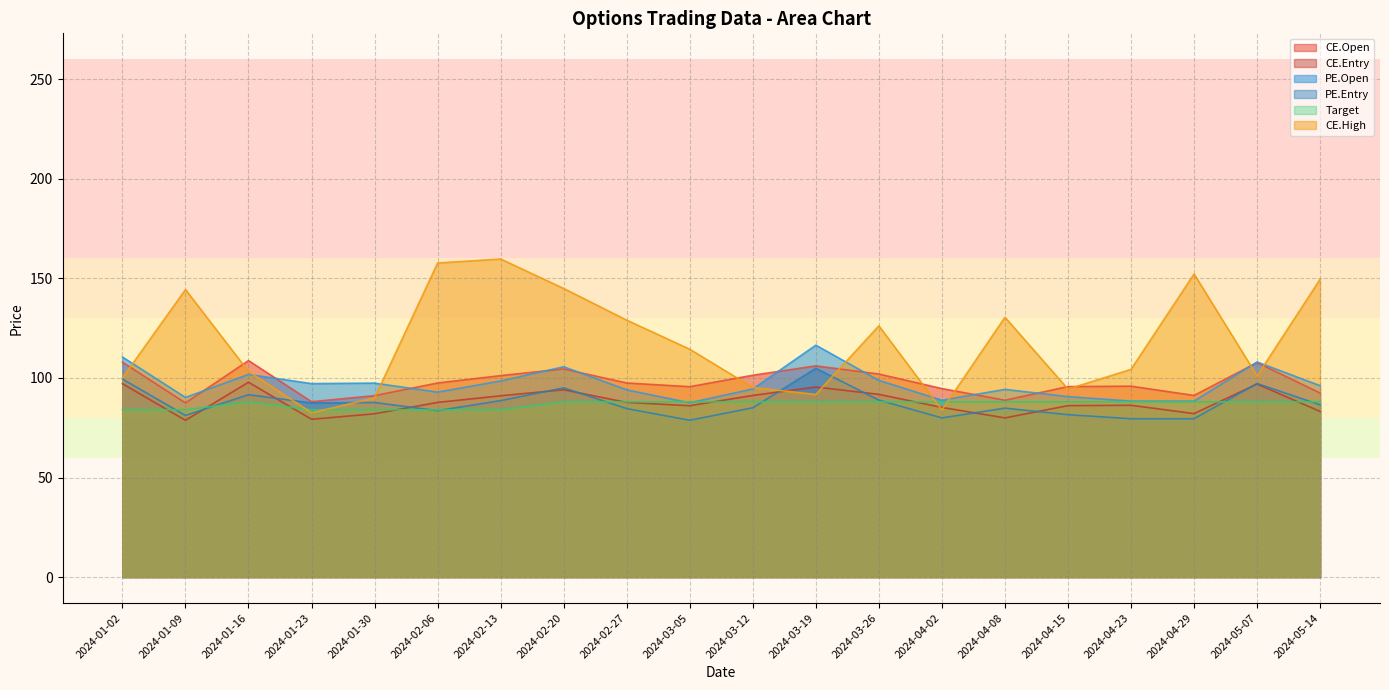

True or false: CE.Open and PE.Entry cross at least once.

False